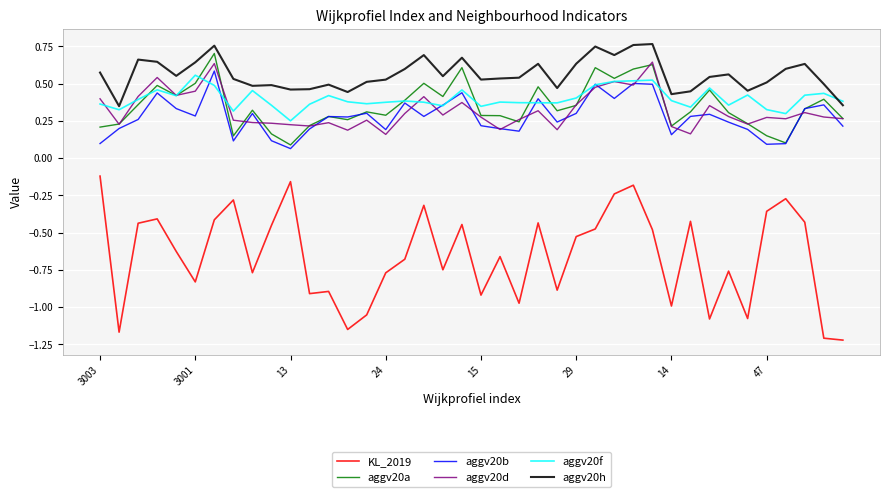

True or false: KL_2019 and aggv20a cross at least once.

False